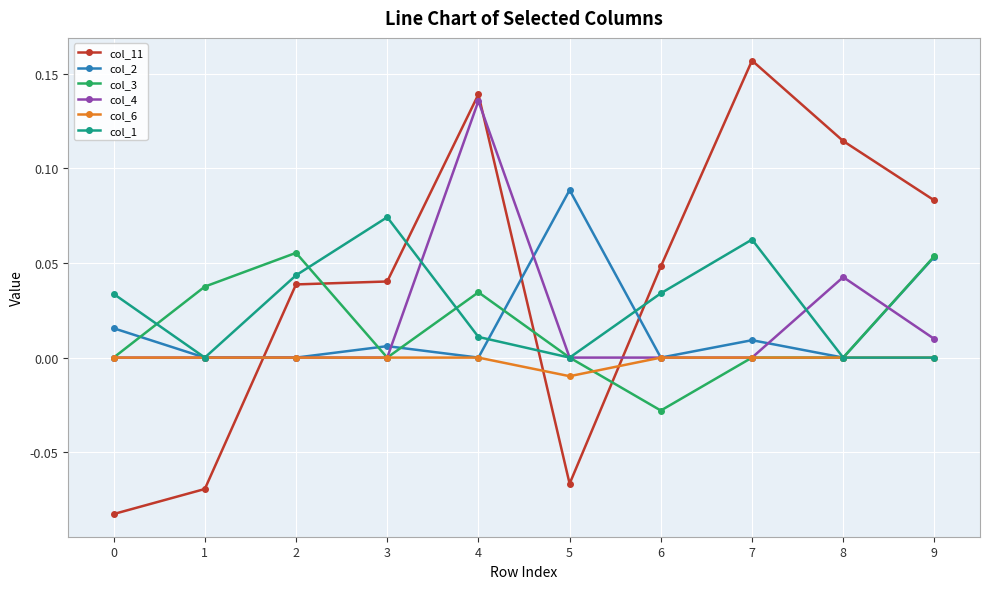

How many distinct data groups are displayed?

6